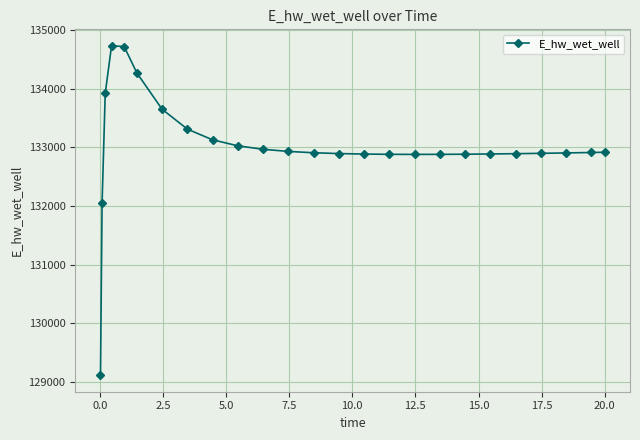

What is the difference between the maximum and minimum values?

5626.0